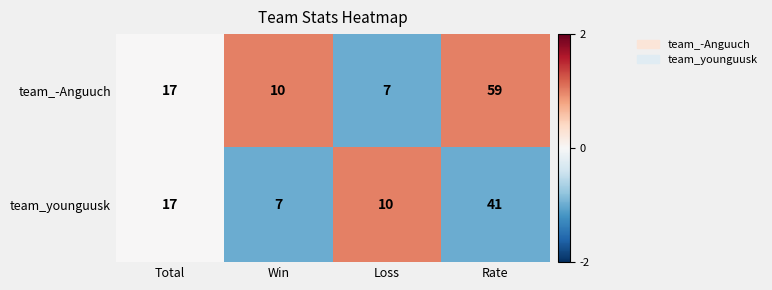

Which series has the largest range (max minus min)?

team_-Anguuch